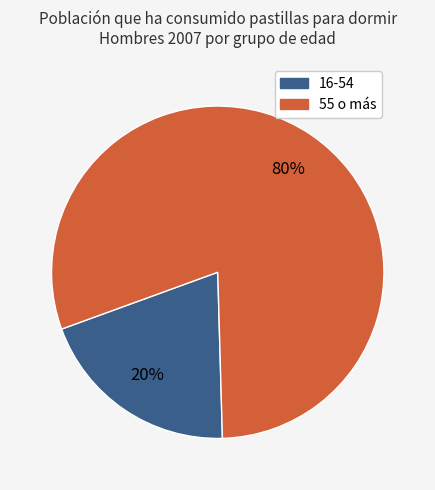

True or false: 55 o más accounts for 68% of the total.

False